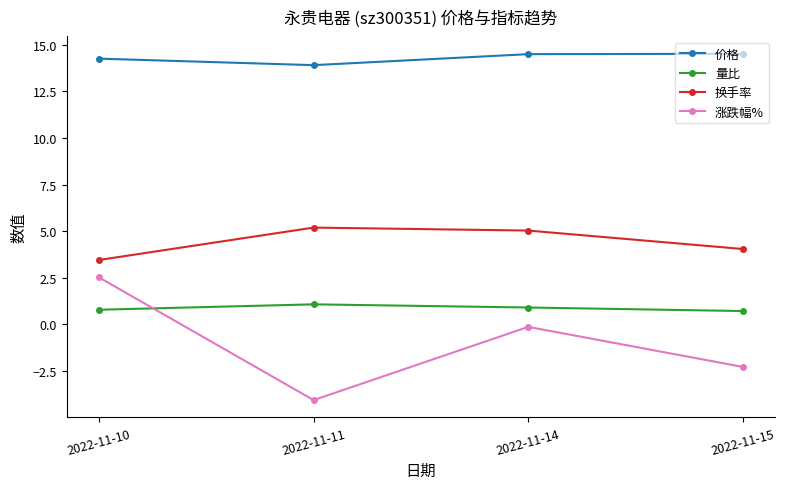

At which label does 换手率 reach its minimum?

2022-11-10